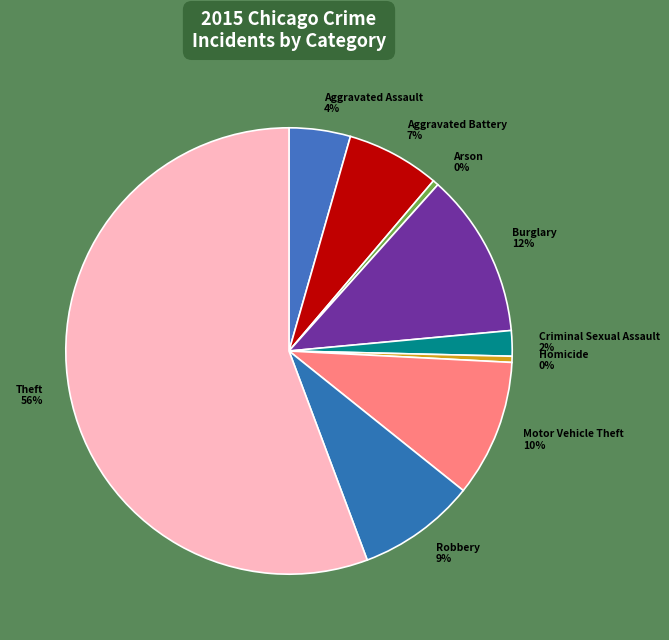

What is the largest slice in the pie chart?

Theft